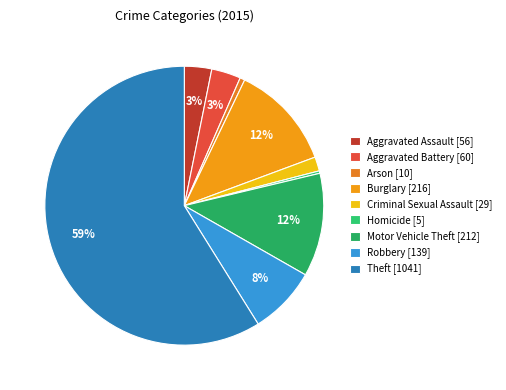

Which slice is the largest?

Theft